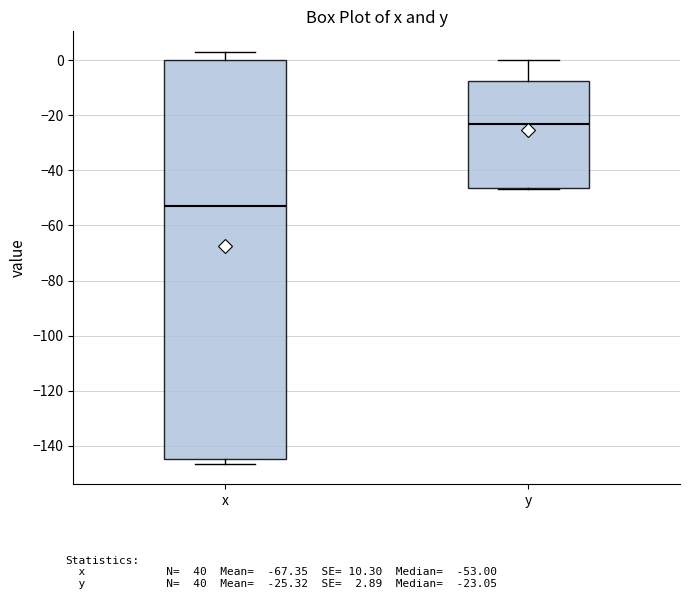

Reading left to right, transcribe this box plot: for each box, give where its median line is, the range the box spans, and where its two whiskers end, as read against the y-axis. The values are not printed on the chart, so give them approximately, as read against the axis.

x: median -52, box -144 to 0, whiskers -146 to 4
y: median -24, box -46 to -8, whiskers -46 to 0